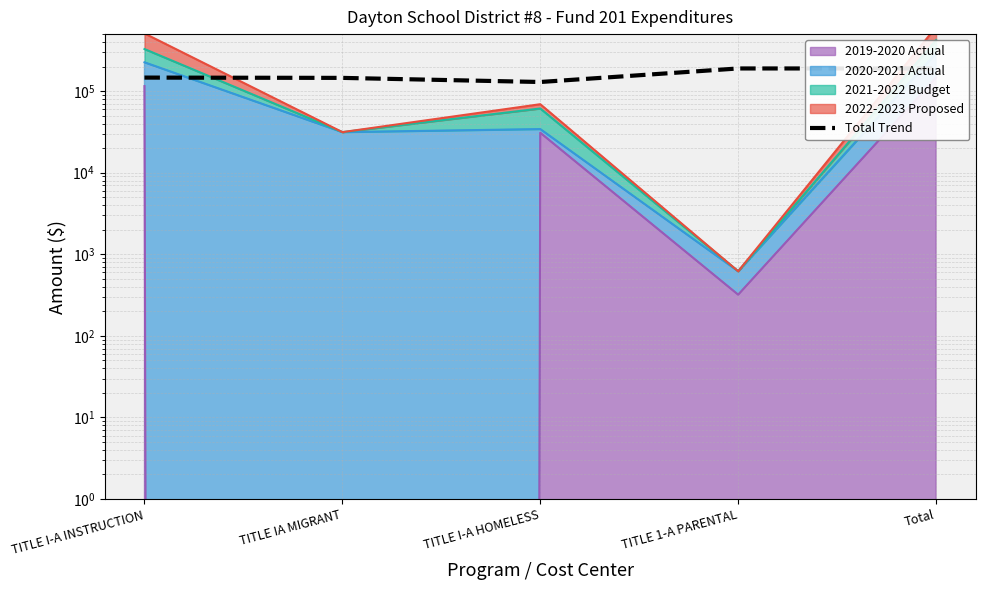

At which category does the data reach its first local valley?

TITLE I-A HOMELESS